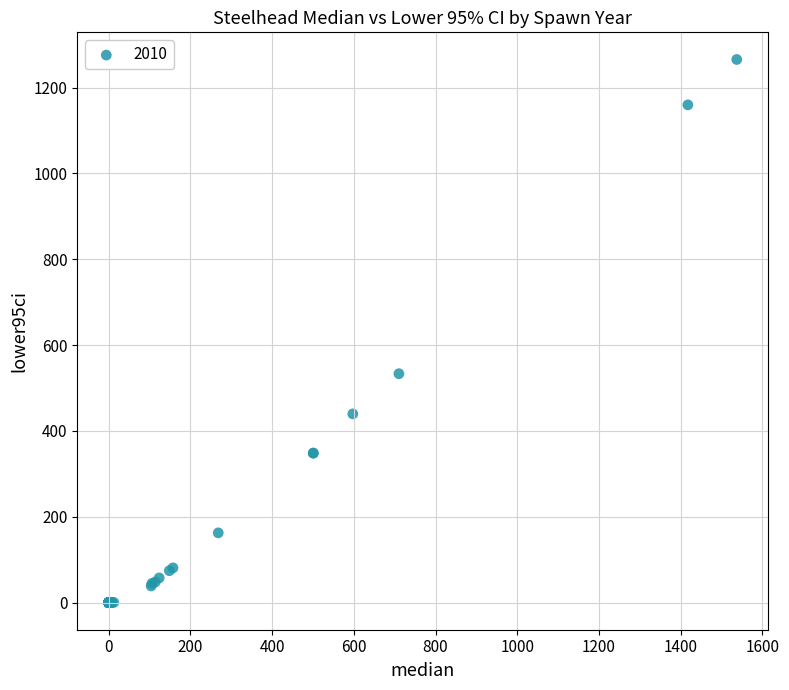

What Y value in the scatter plot is closest to 632?

533.3